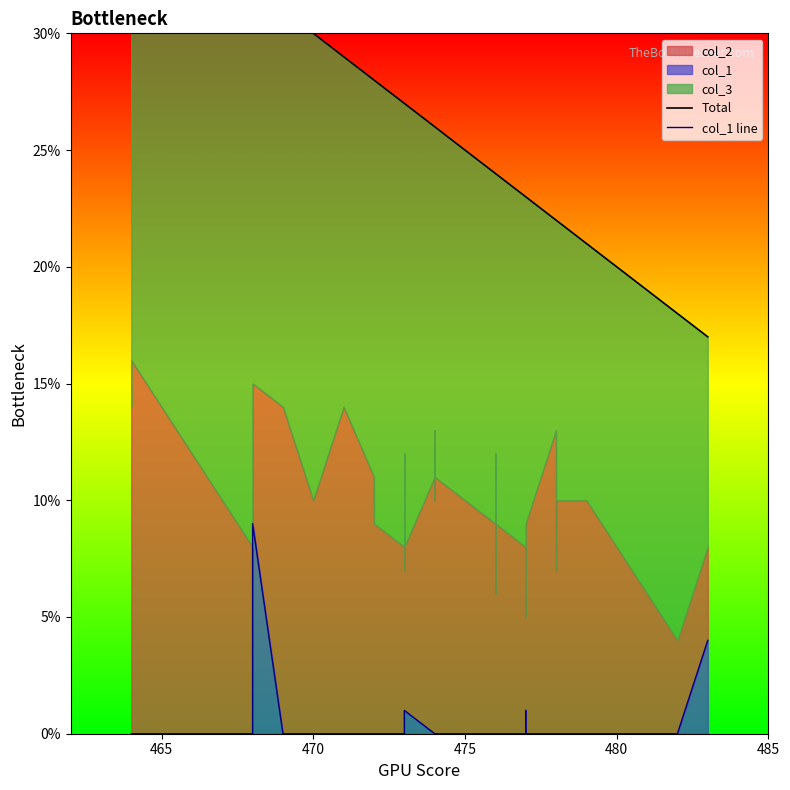

What is the difference between the second highest and minimum values in the Total series?

19